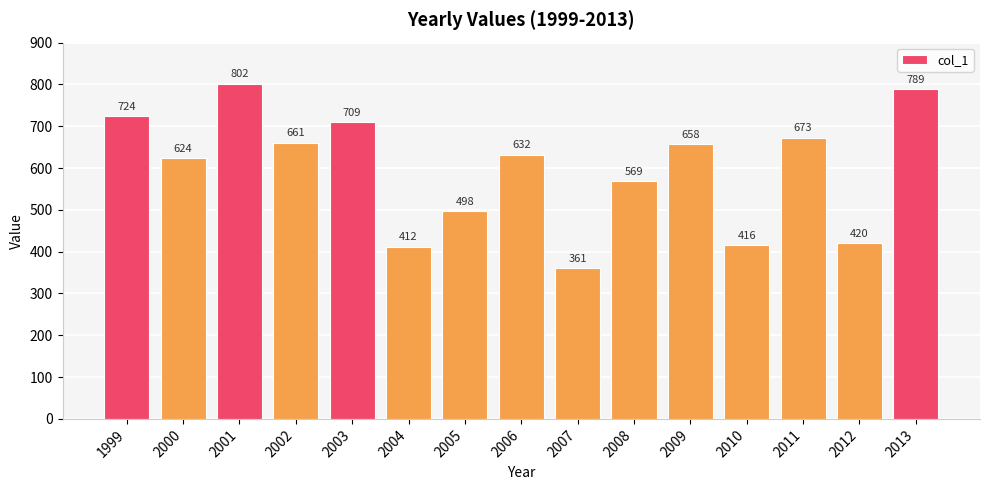

List the labels in order of value, largest first.

2001, 2013, 1999, 2003, 2011, 2002, 2009, 2006, 2000, 2008, 2005, 2012, 2010, 2004, 2007